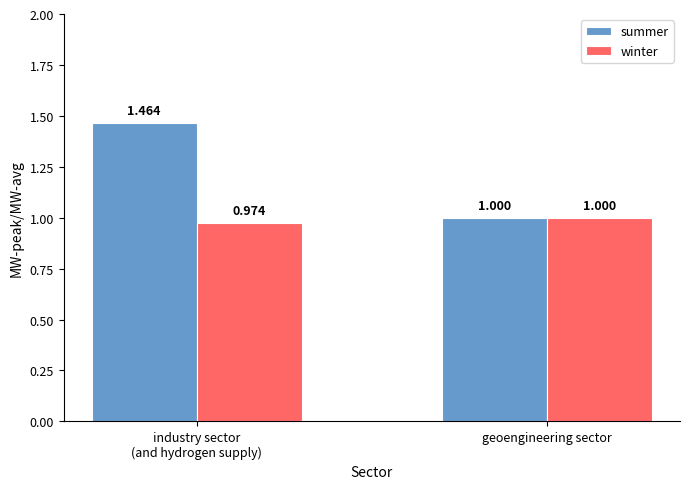

How many bars are there in total?

4